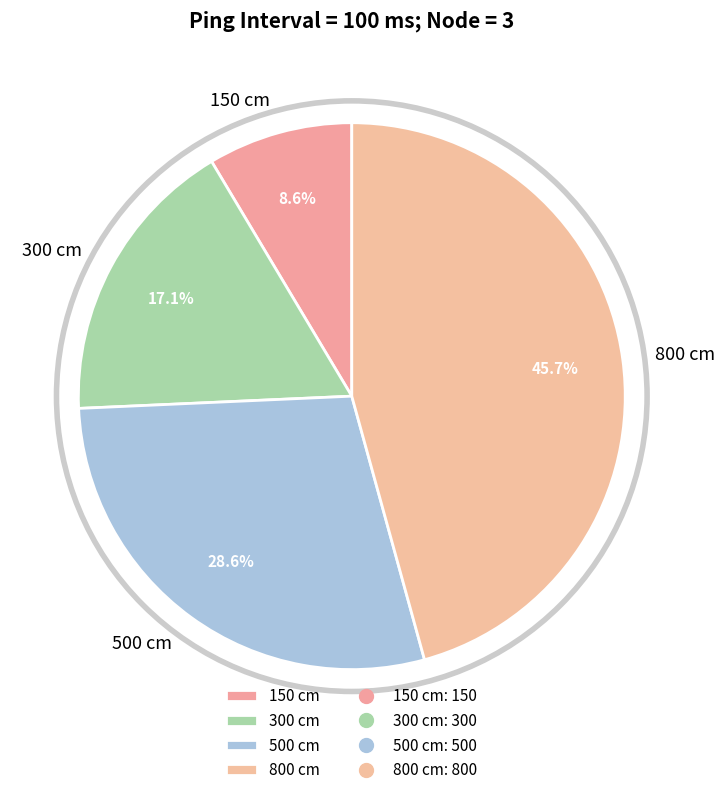

Is there a majority slice in this chart?

No